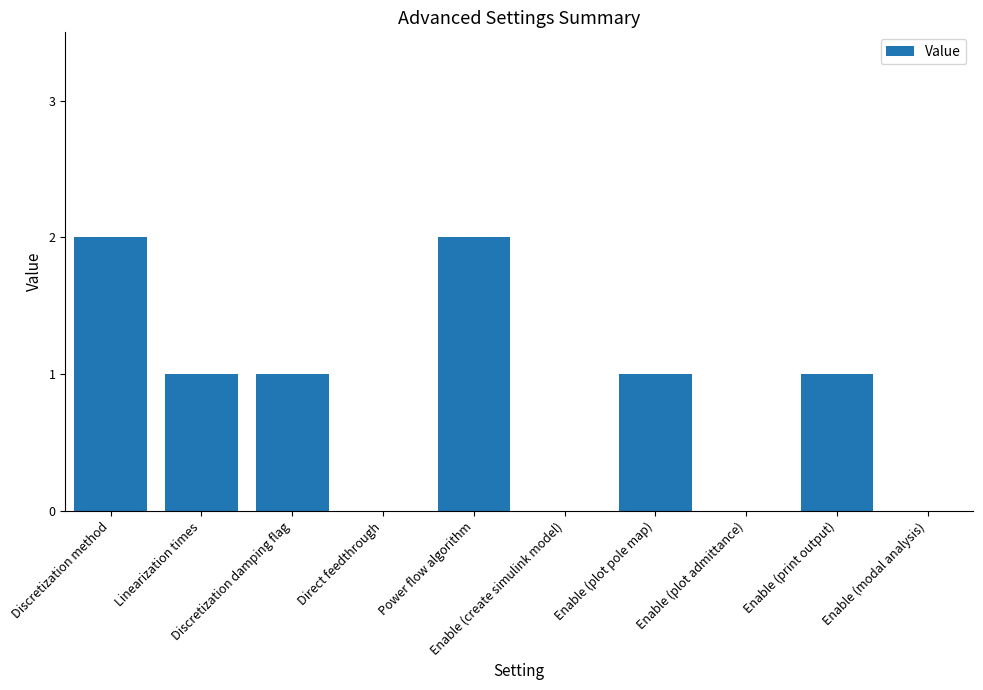

Count the values in the range 0 to 1.

8